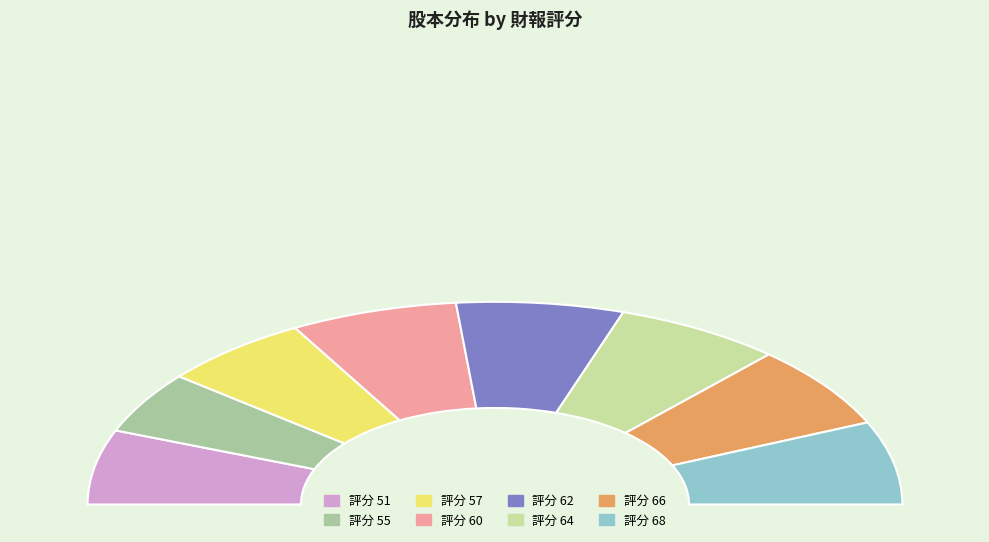

To the nearest percent, what is the combined percentage of 60 and 62?

27%